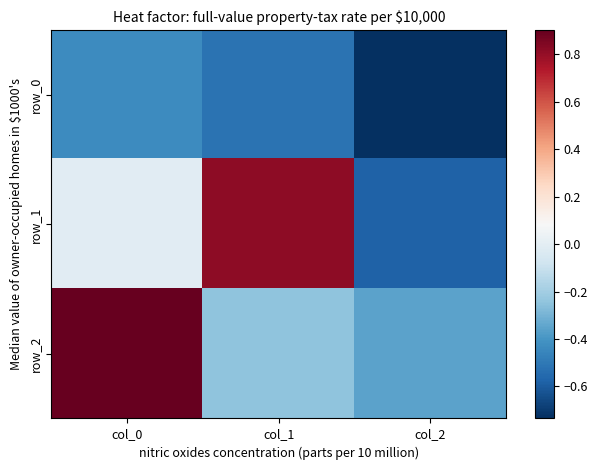

At which label does row_0 reach its peak?

col_0